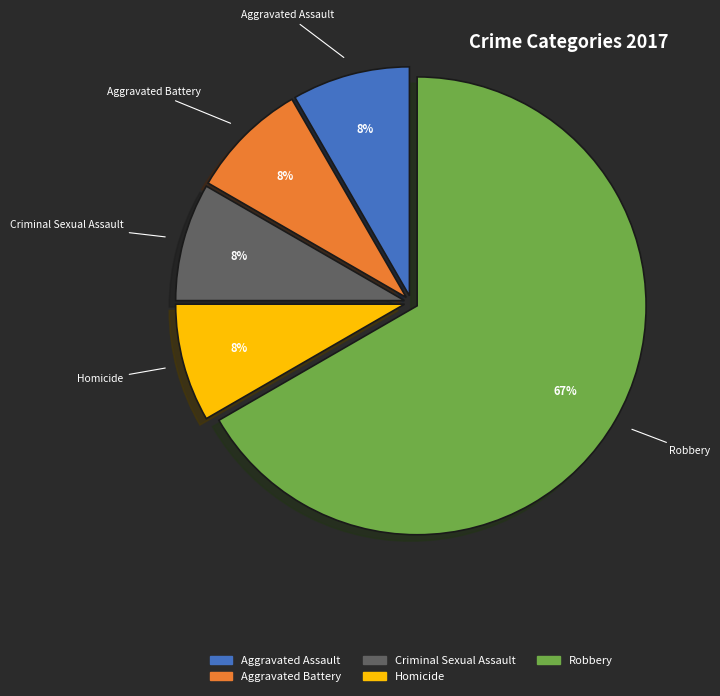

What is the majority slice?

Robbery